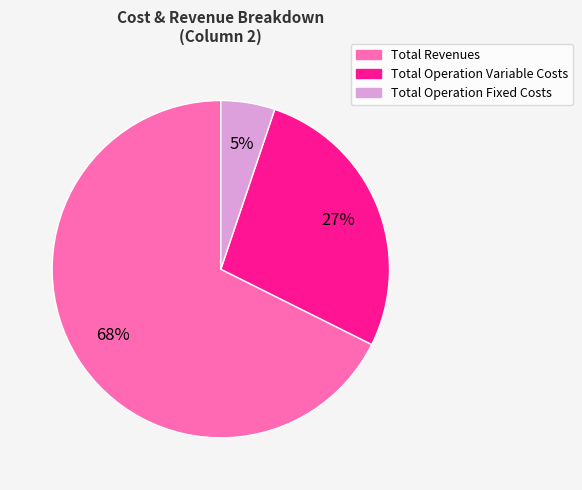

Is there any slice that represents more than half of the pie?

Yes